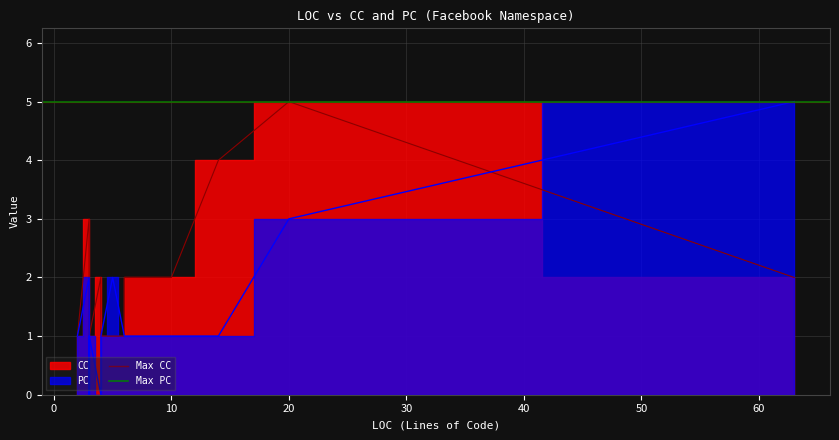

At which category is the sum across all series the highest?

20